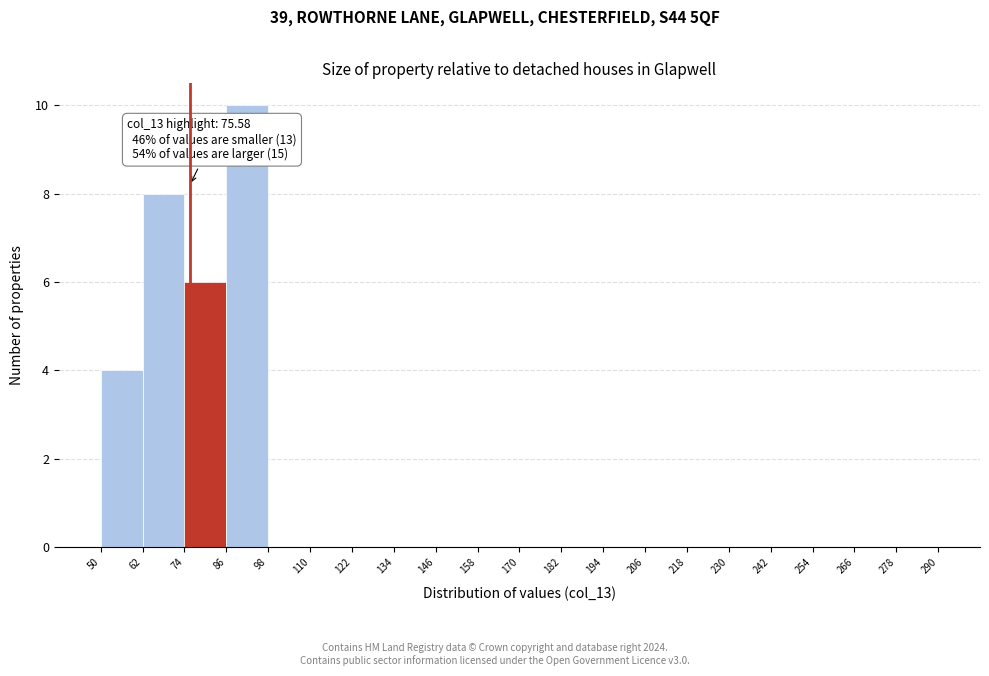

Which range on the x-axis has the tallest bar?

86 to 98